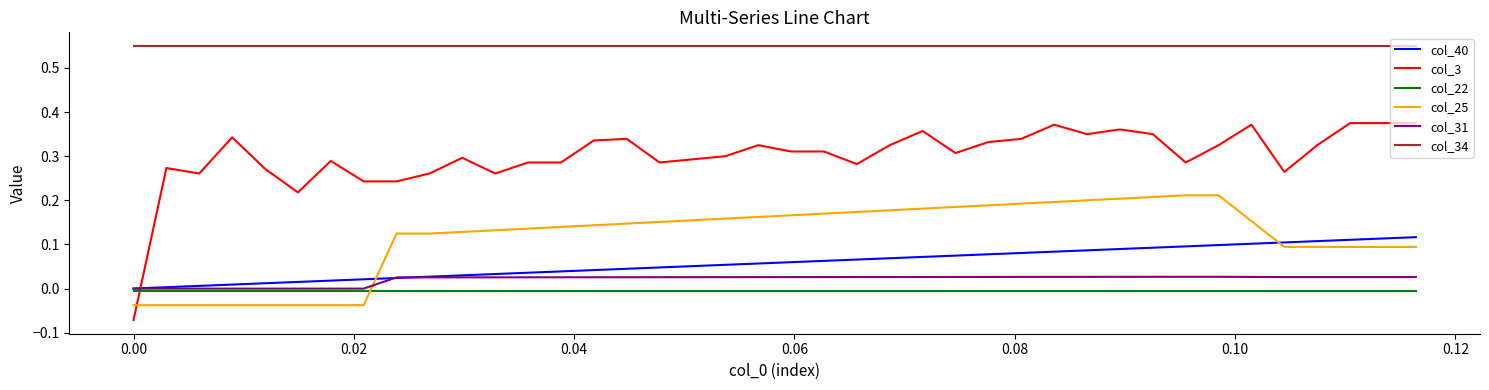

Which series has the largest total across all categories?

col_34